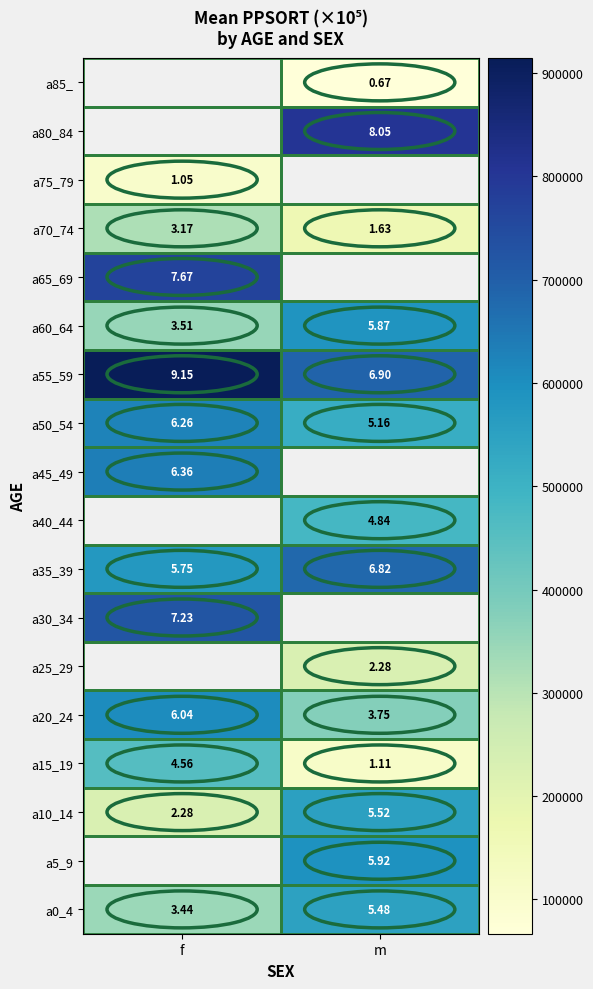

Is the value of a50_54 at m greater than the value of a75_79 at f?

Yes